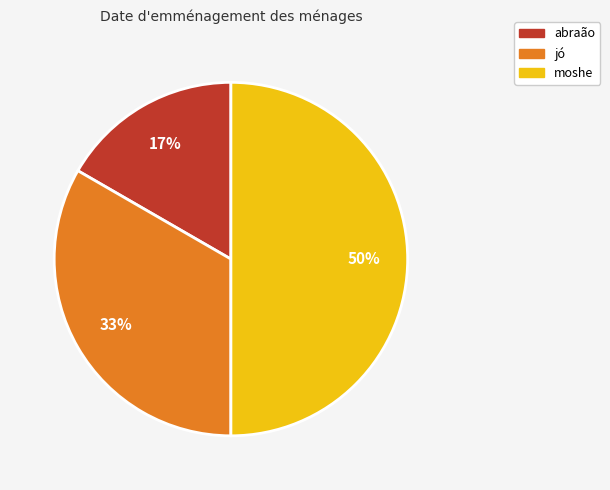

True or false: jó accounts for 40% of the total.

False